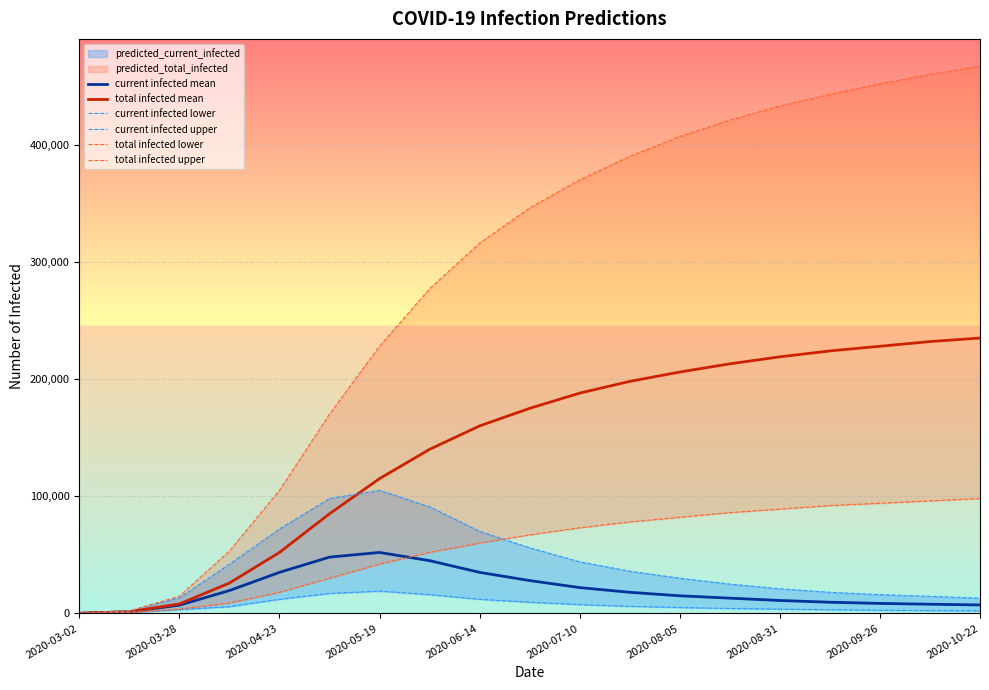

What is the highest value of the total infected mean series?

235000